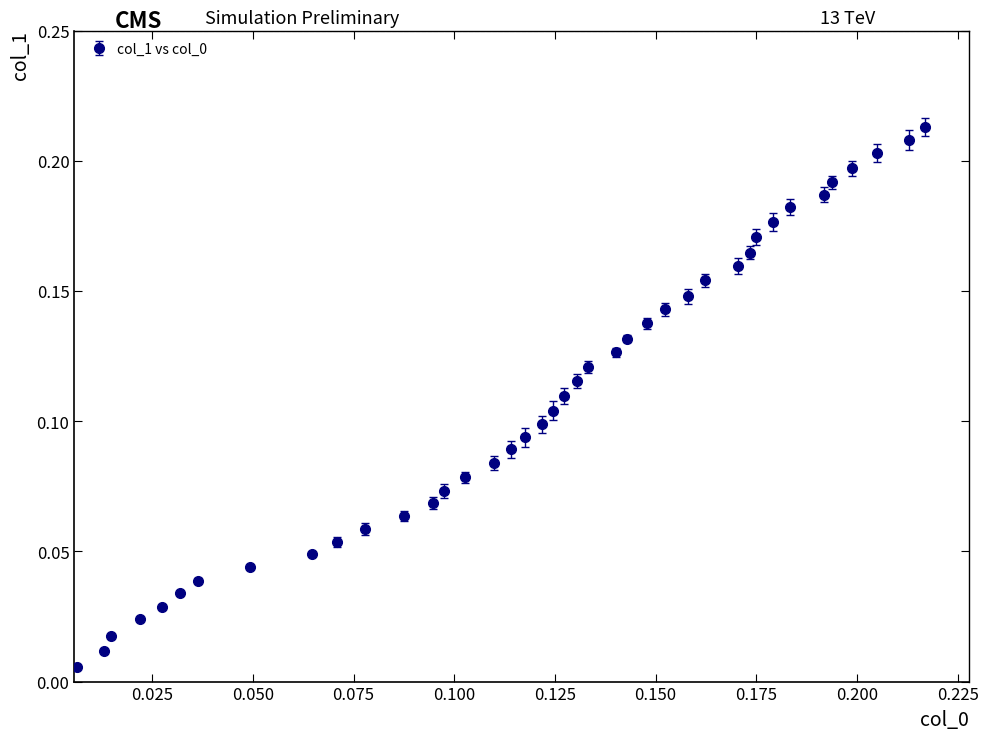

What is the sum of all values?

4.4